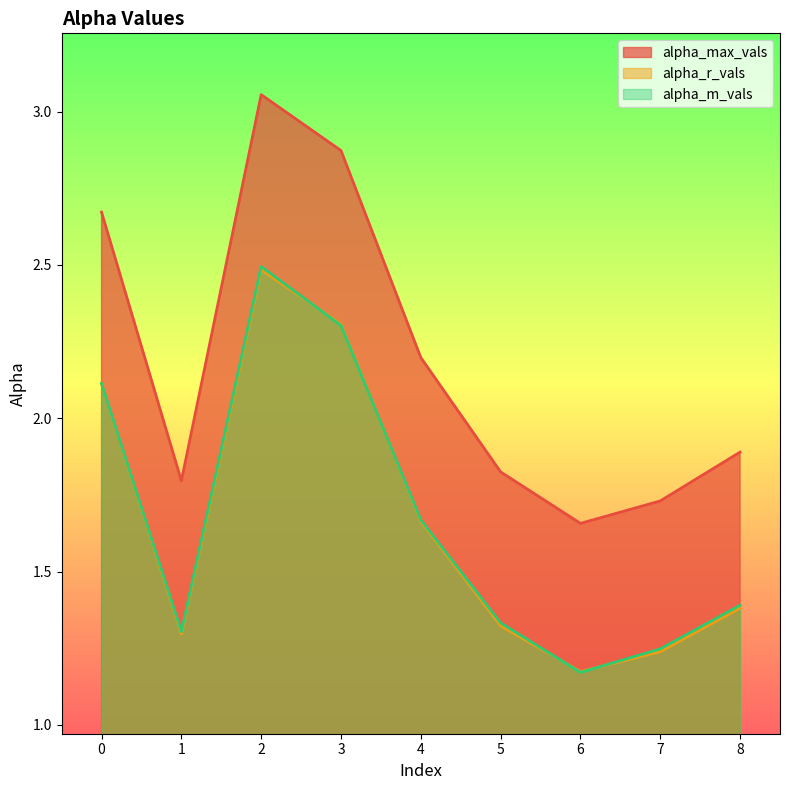

Rank the series by their maximum value, from highest to lowest.

alpha_max_vals, alpha_m_vals, alpha_r_vals